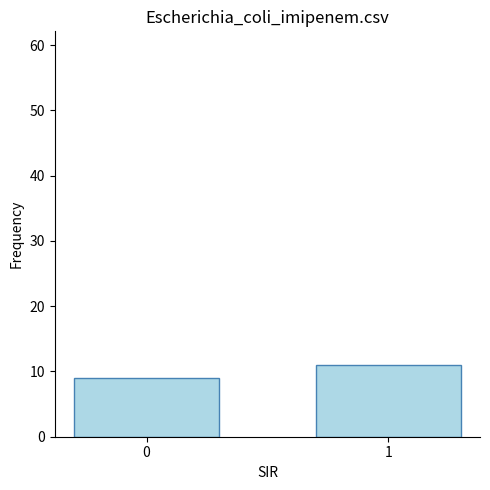

What is the sum of all values?

20